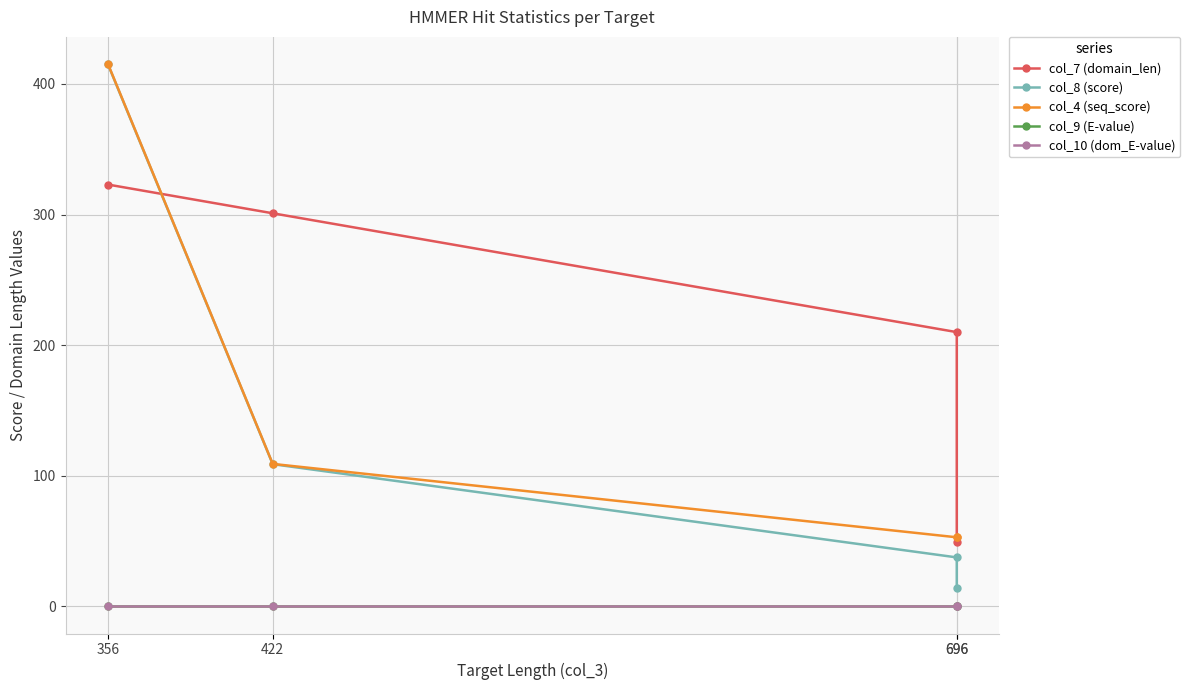

Is it true that col_4 (seq_score) equals 739.5 at 356?

False